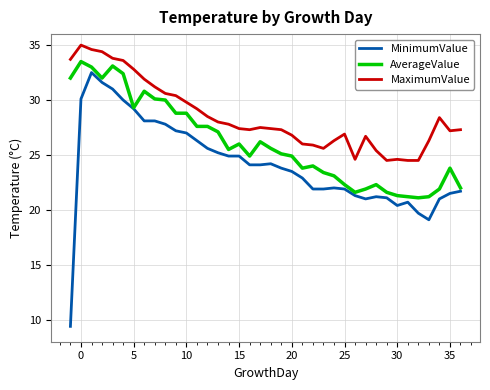

Is this an area chart (filled region under the line)?

No